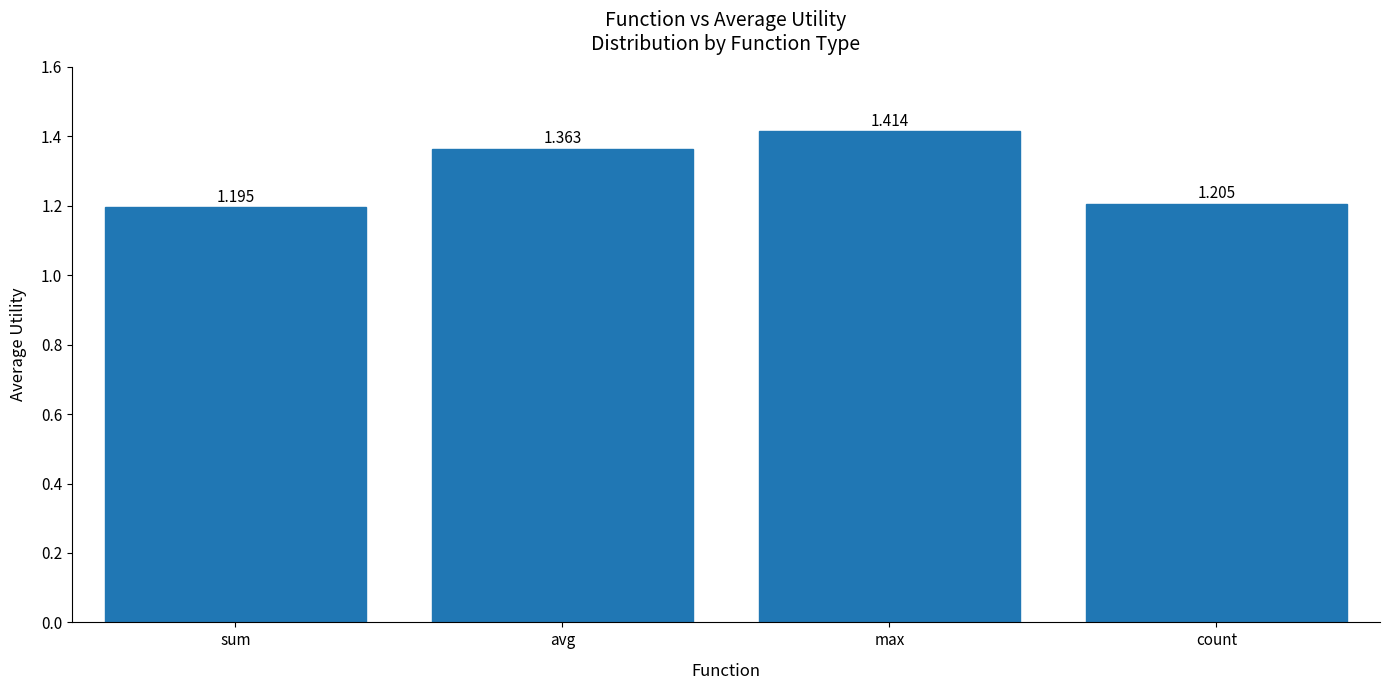

What is the difference between the maximum and minimum values?

0.2